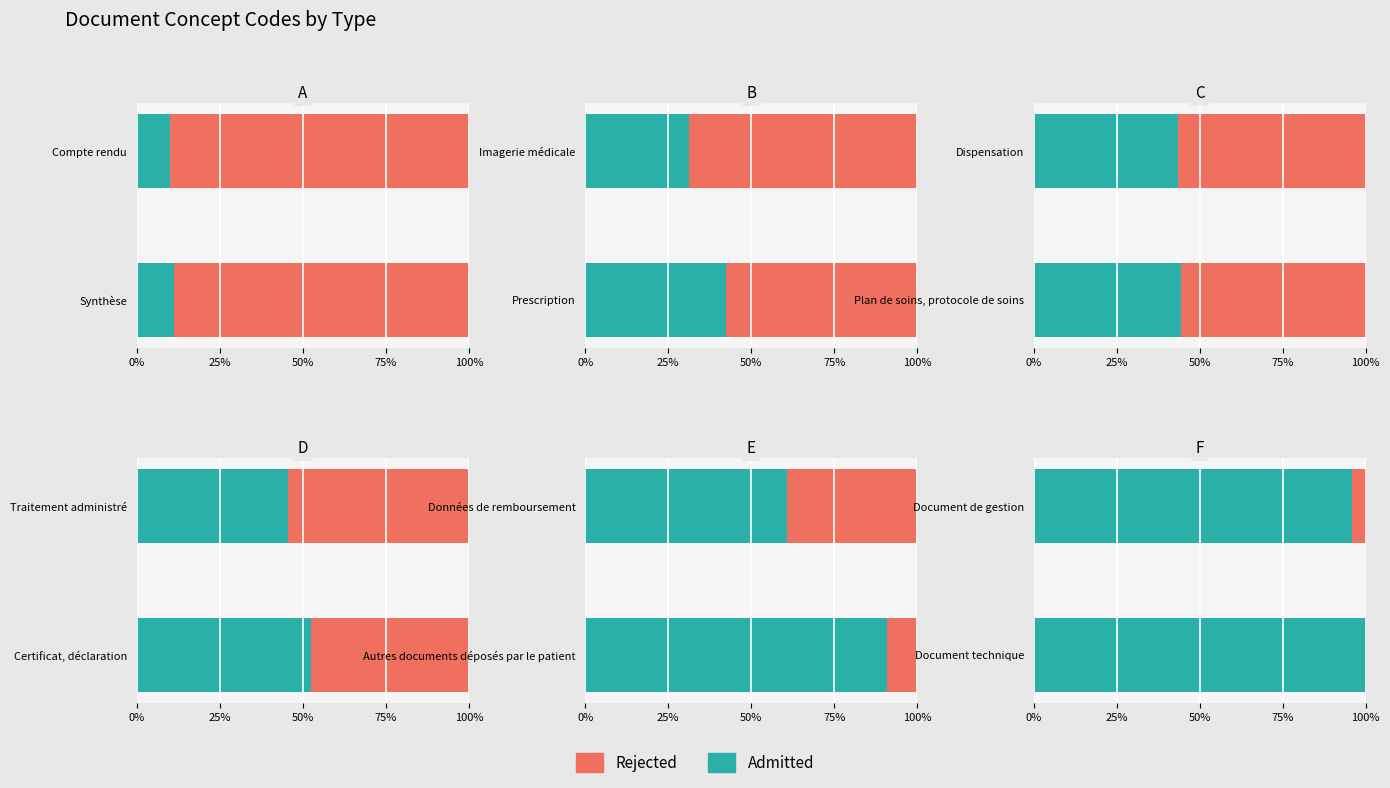

What are all the series names shown in the legend?

Admitted, Rejected